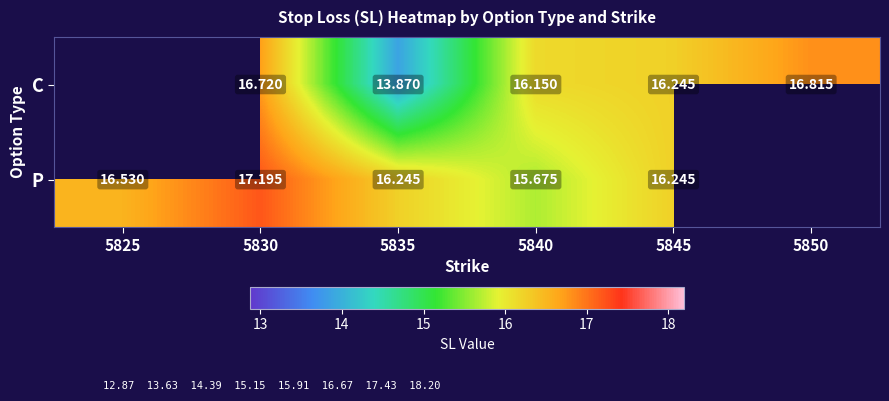

At 5830, list the series in order from smallest to largest.

C, P